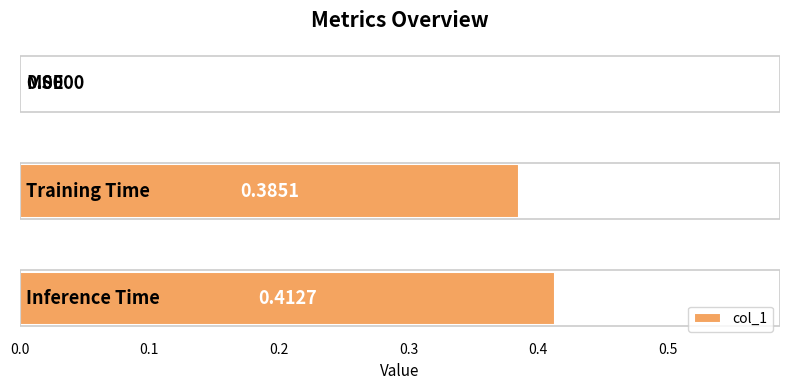

What is the sum of all values?

0.8